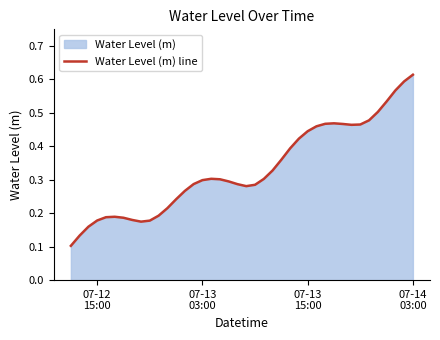

What is the value of the 30th point from the left?

0.5